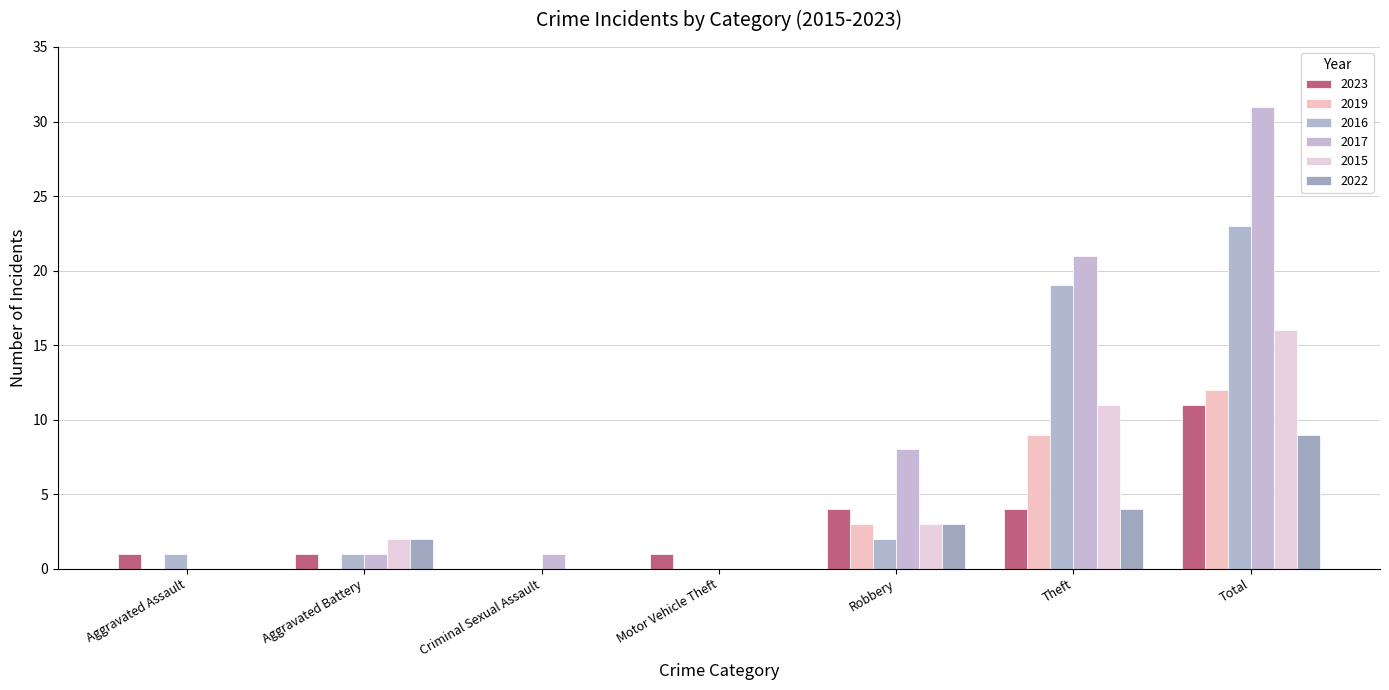

Is it true that 2017 equals -21 at Aggravated Assault?

False